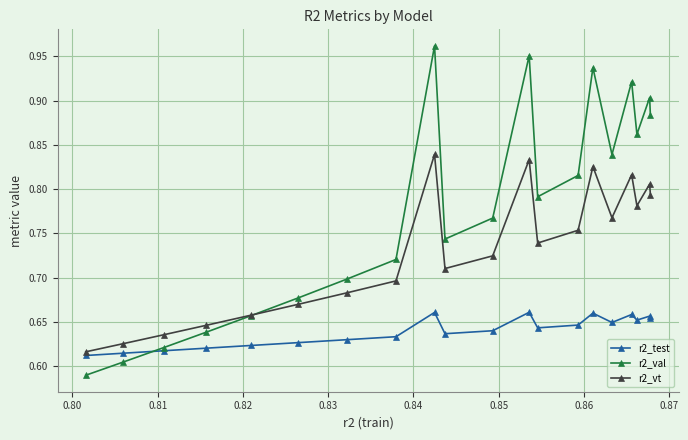

List the series in order of their overall mean, lowest first.

r2_test, r2_vt, r2_val